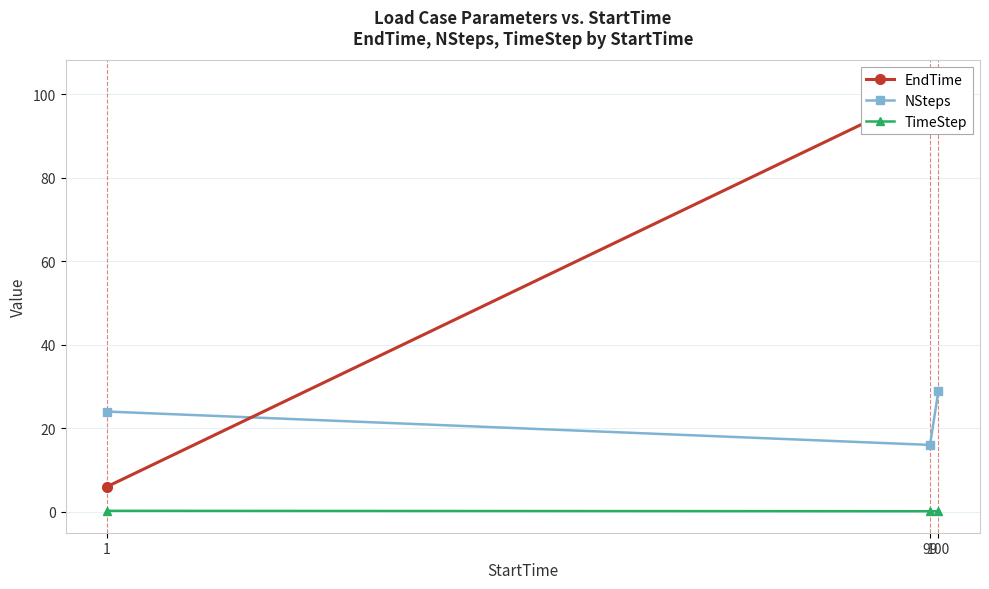

List the labels in order of TimeStep value, largest first.

1, 100, 99